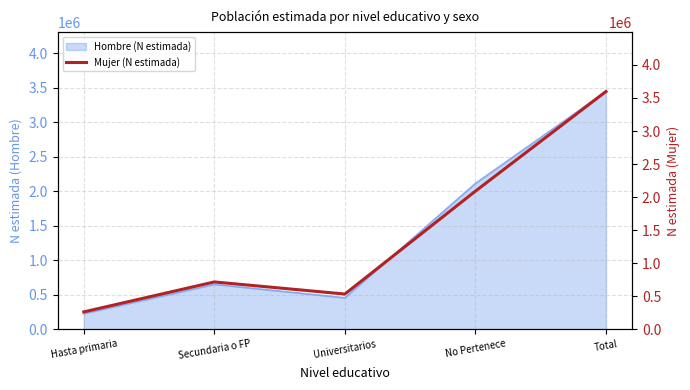

Reading left to right, list all the values displayed in this chart.

Hasta primaria=261691	Secundaria o FP=715102	Universitarios=531694	No Pertenece=2089746	Total=3598233